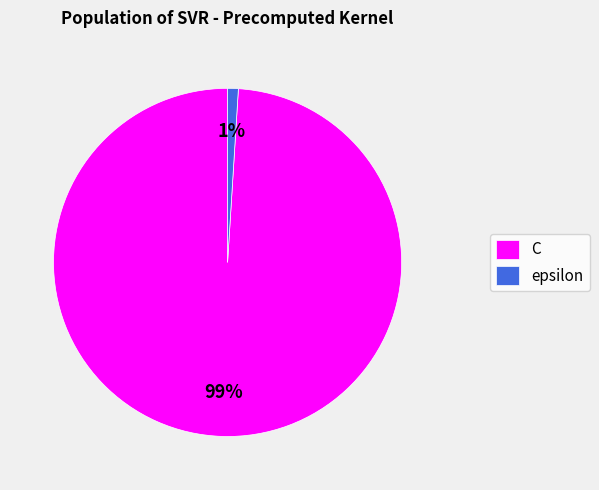

To the nearest percent, what percentage of the pie is epsilon?

1%